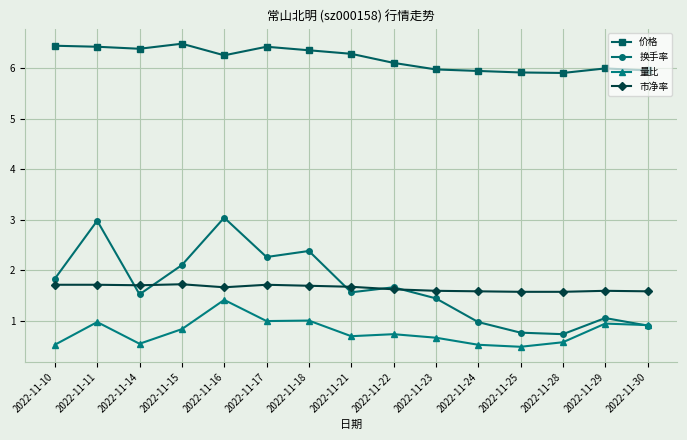

At which category does 量比 reach its first local peak?

2022-11-11